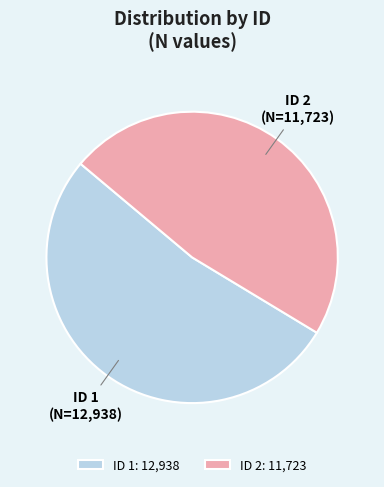

Does ID 1 represent more than half of the total?

Yes